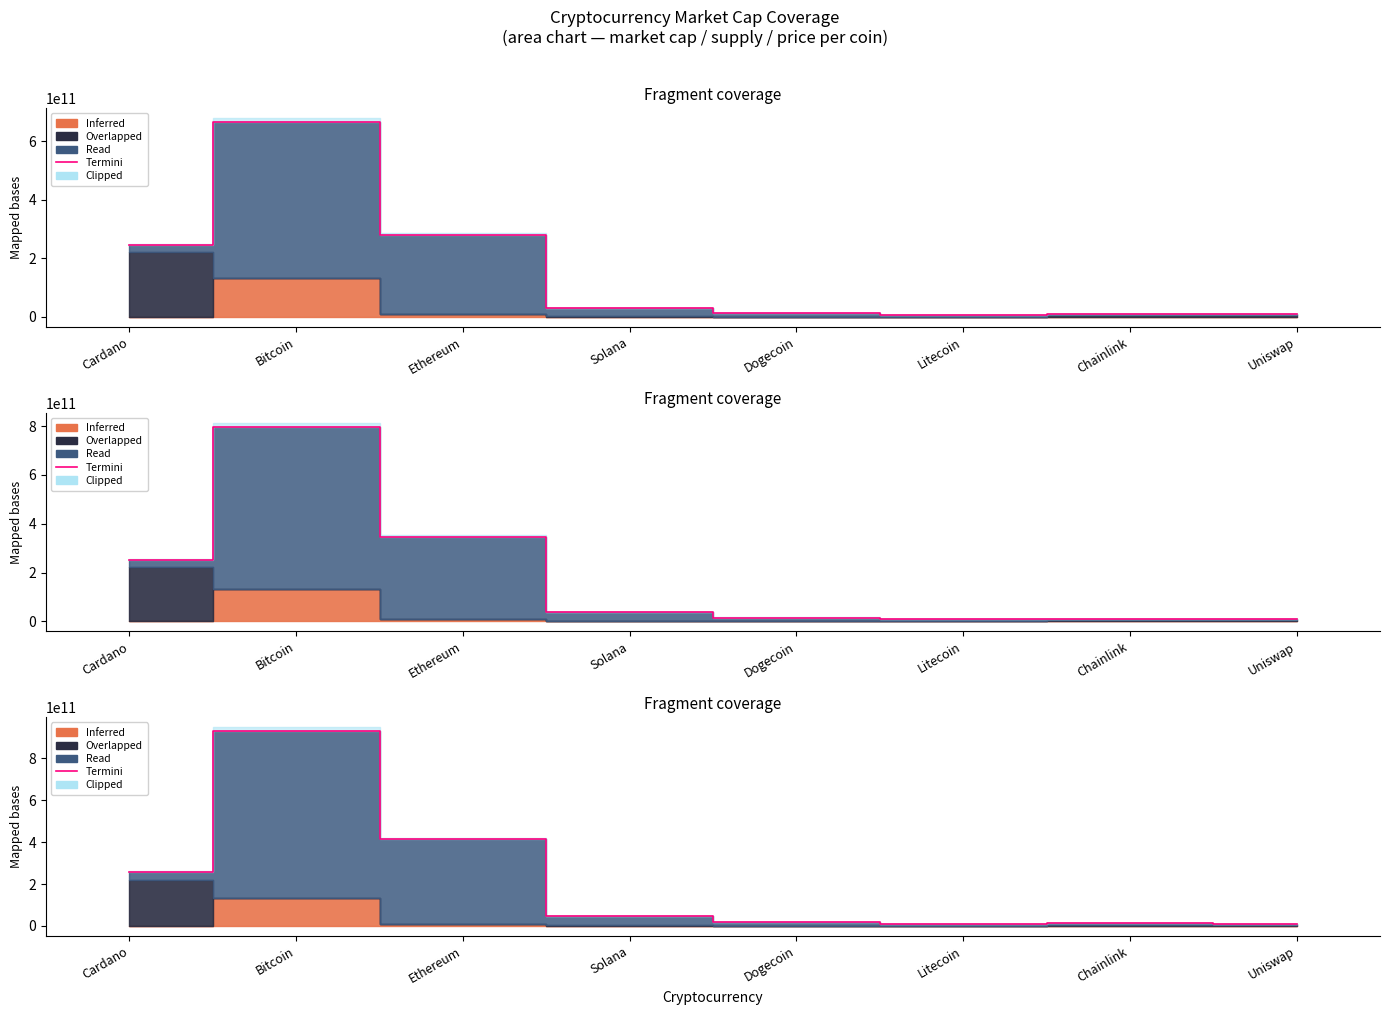

True or false: the data shows 18770103819.8 at Dogecoin.

True